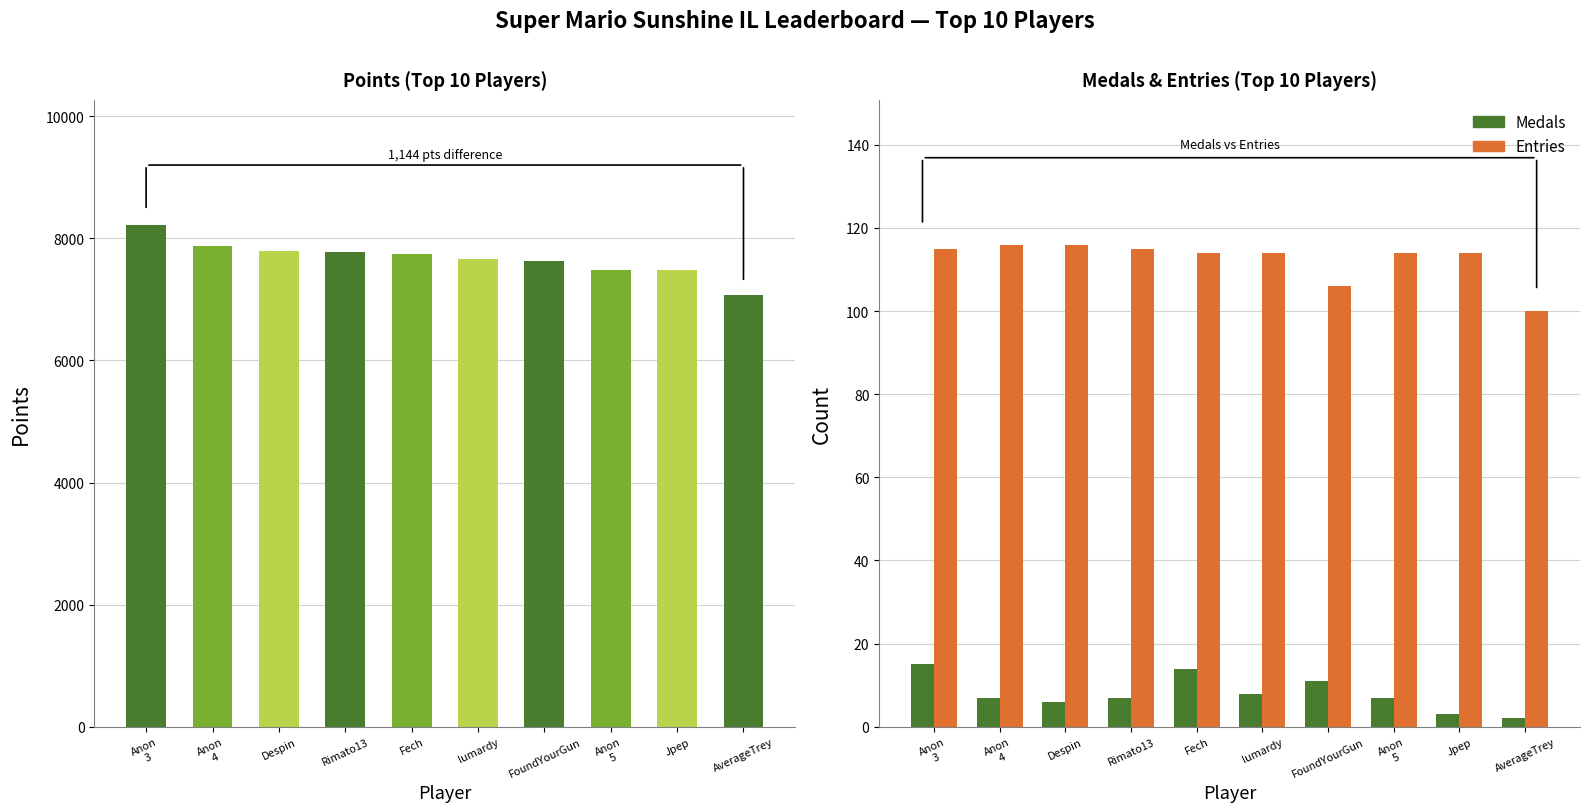

What is the difference between the Entries values at Anon
5 and AverageTrey?

14